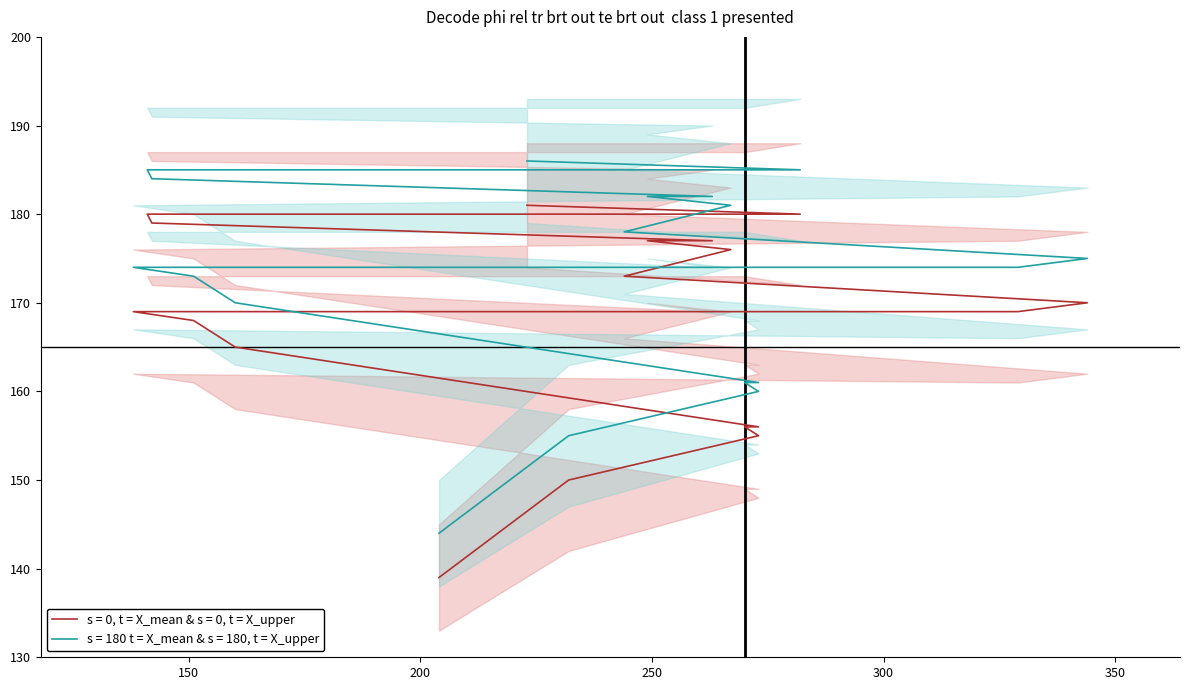

What is the label of the 9th point from the right?

267